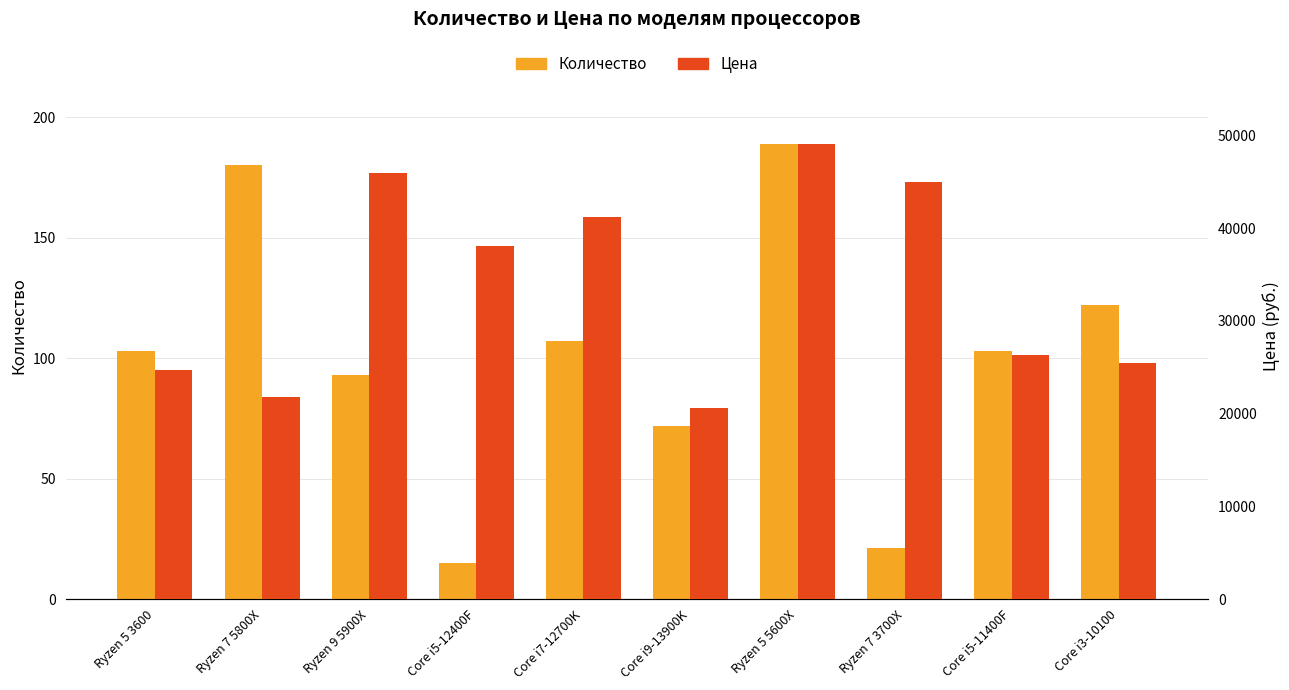

The Цена series shows 20617.5 at Core i9-13900K. True or false?

True